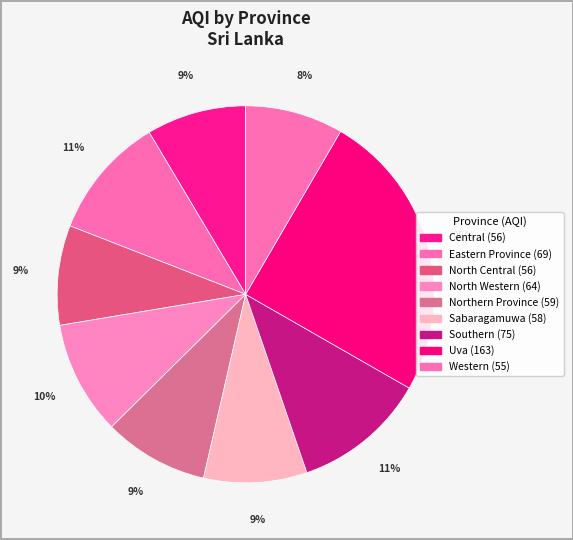

The Uva slice represents 37% of the pie. True or false?

False